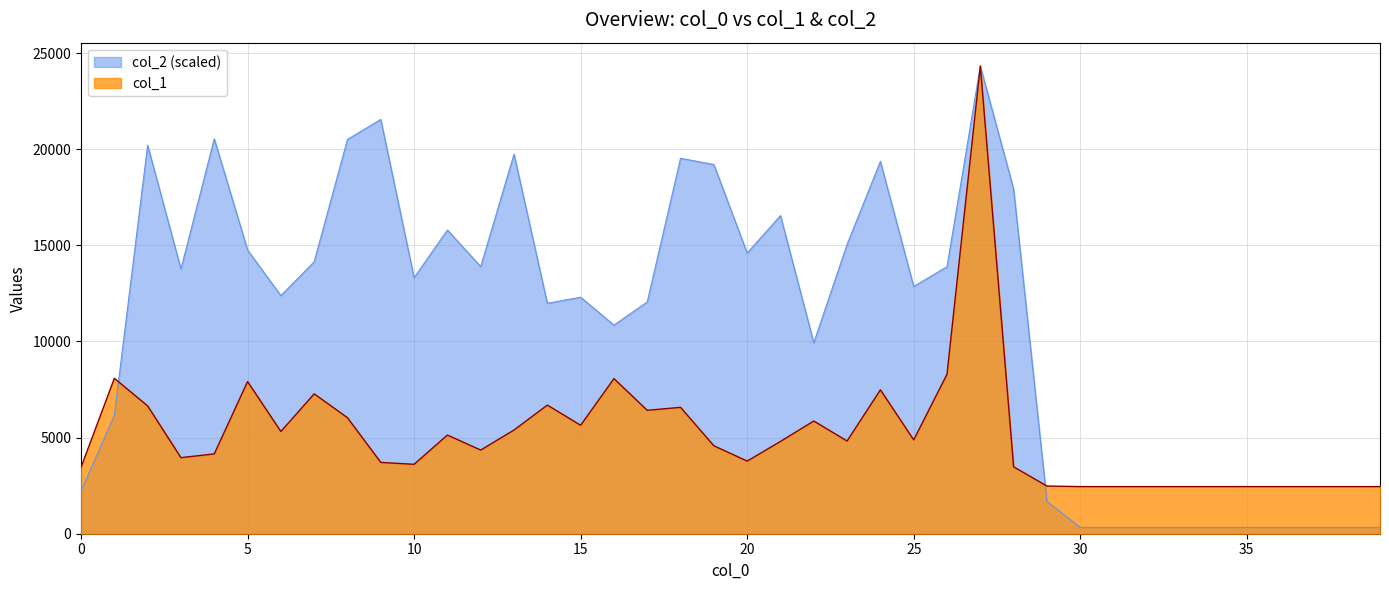

How many interior local valleys does the col_2 series have?

9